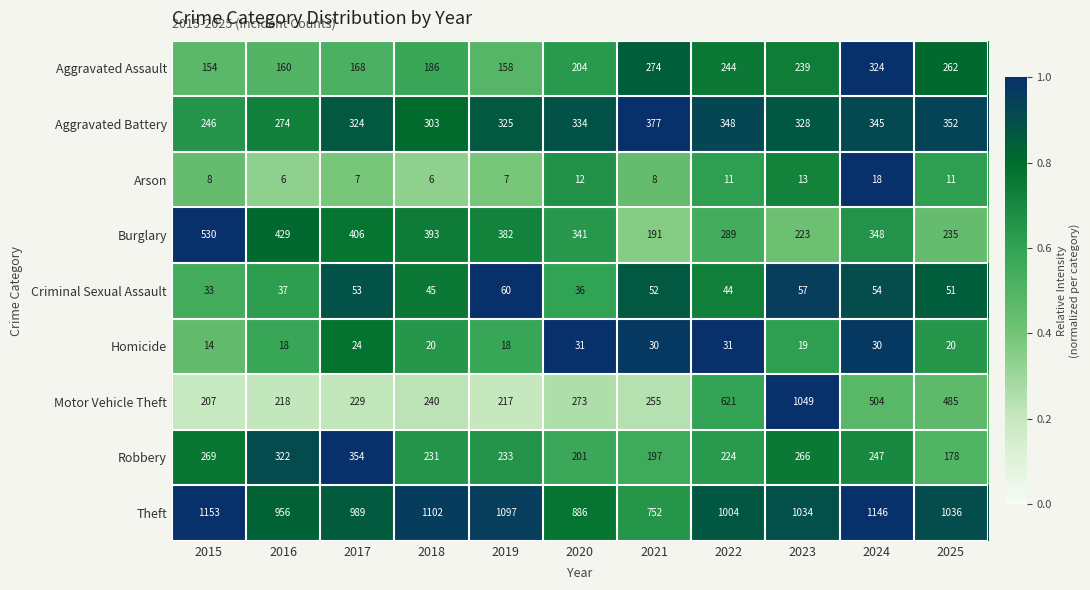

The Aggravated Assault series shows 274 at 2021. True or false?

True